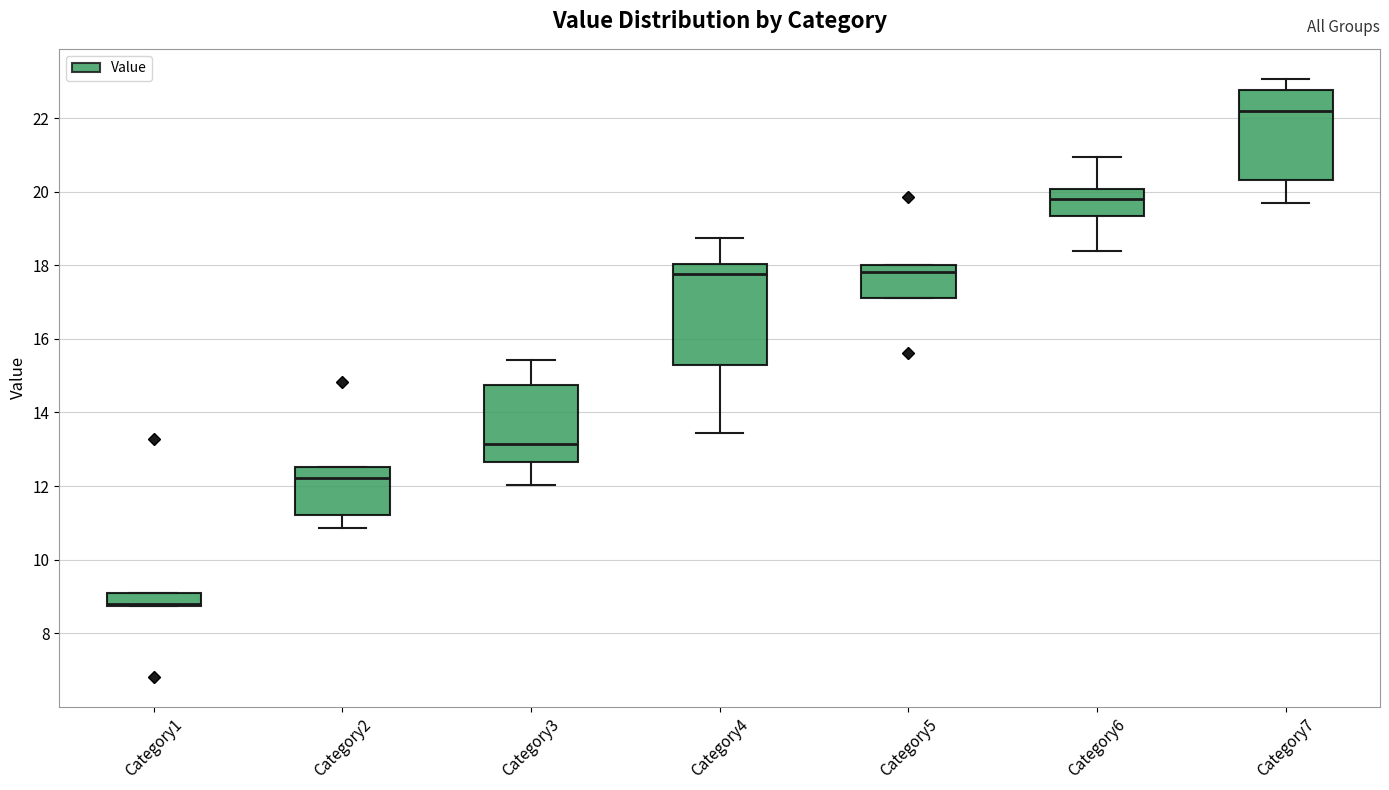

Where does the median line of the box for Category7 sit on the y-axis? The values are not printed on the chart, so give them approximately, as read against the axis.

22.2